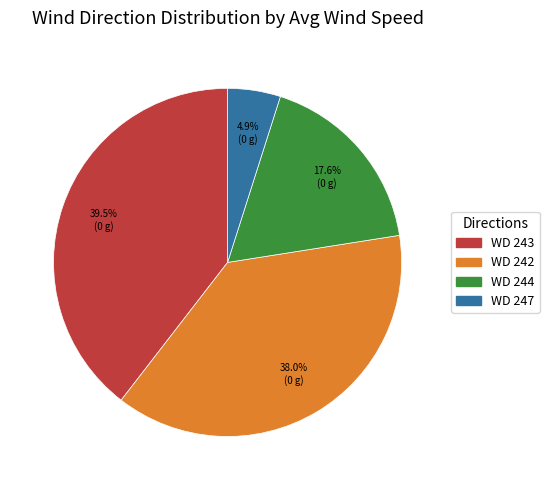

Is there any slice that represents more than half of the pie?

No